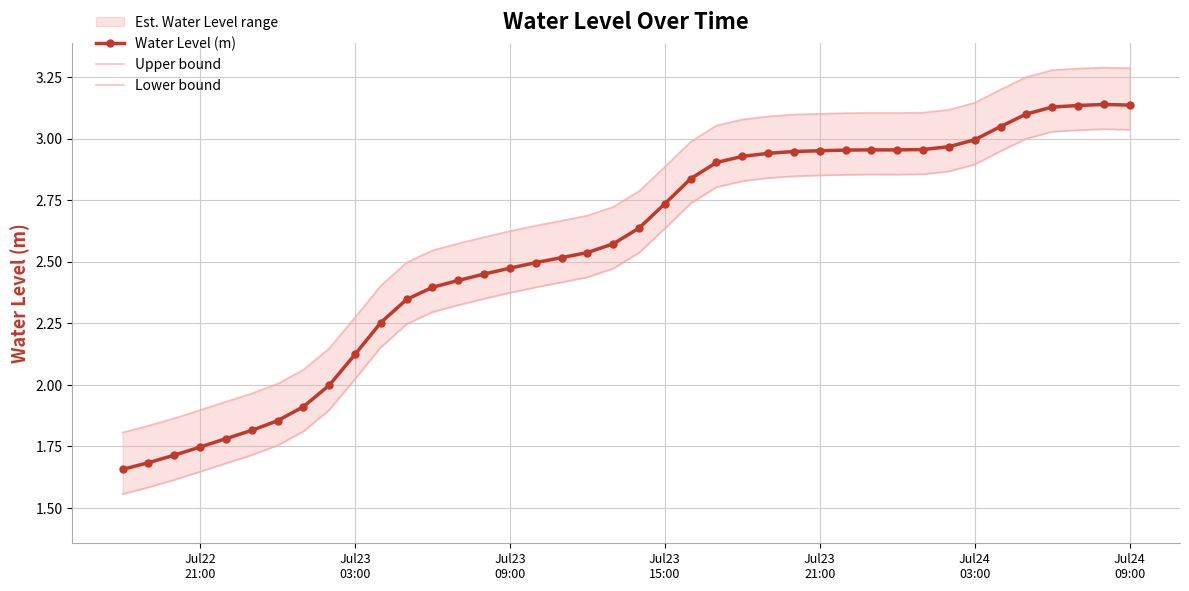

What is the approximate value of Lower bound at Jul23 03:00?

2.0